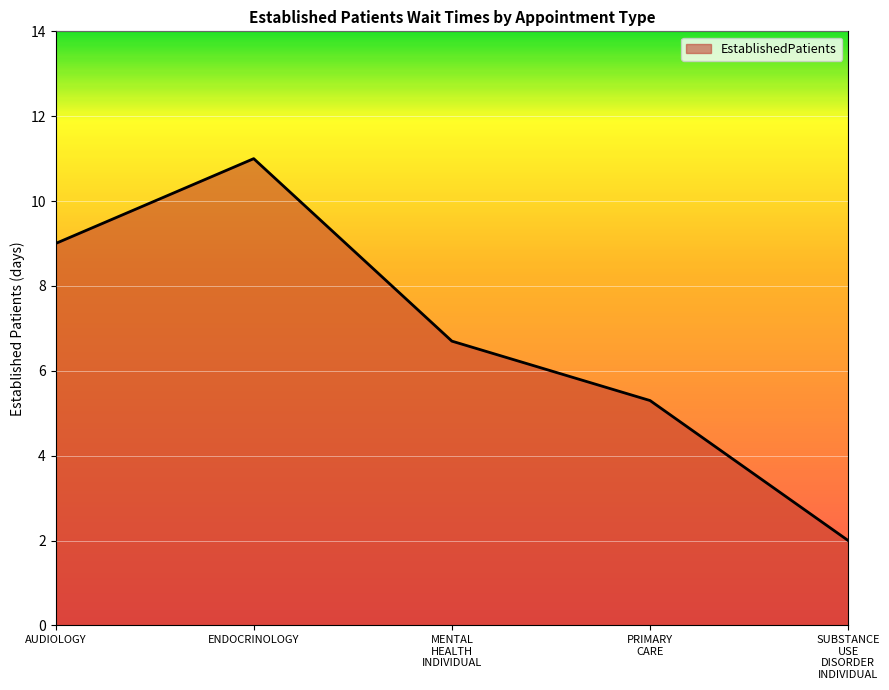

How many interior local peaks (higher than both neighbors) does the data have?

1